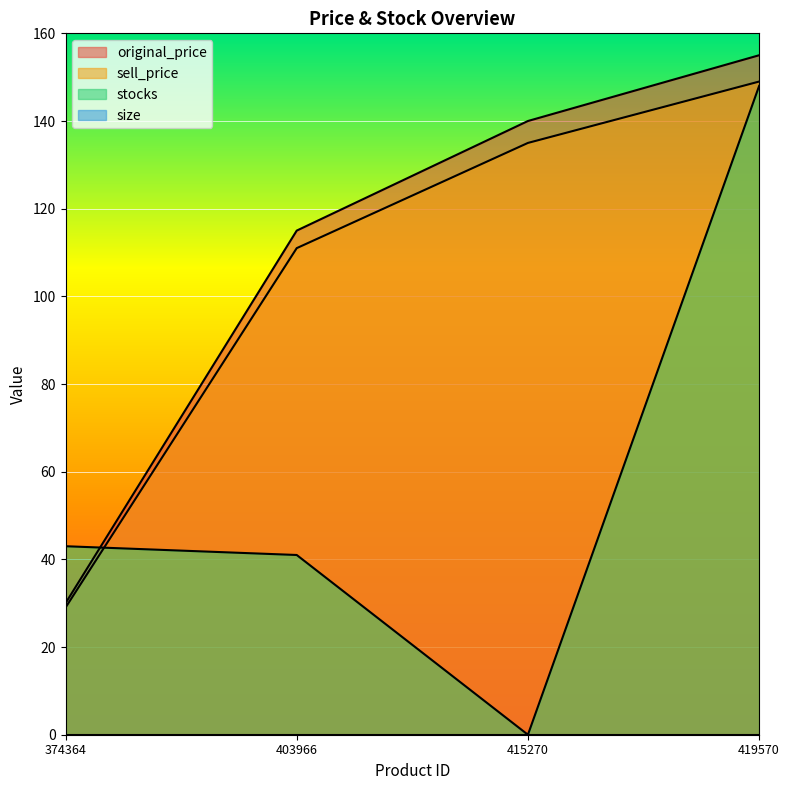

How many lines are shown in the chart?

4